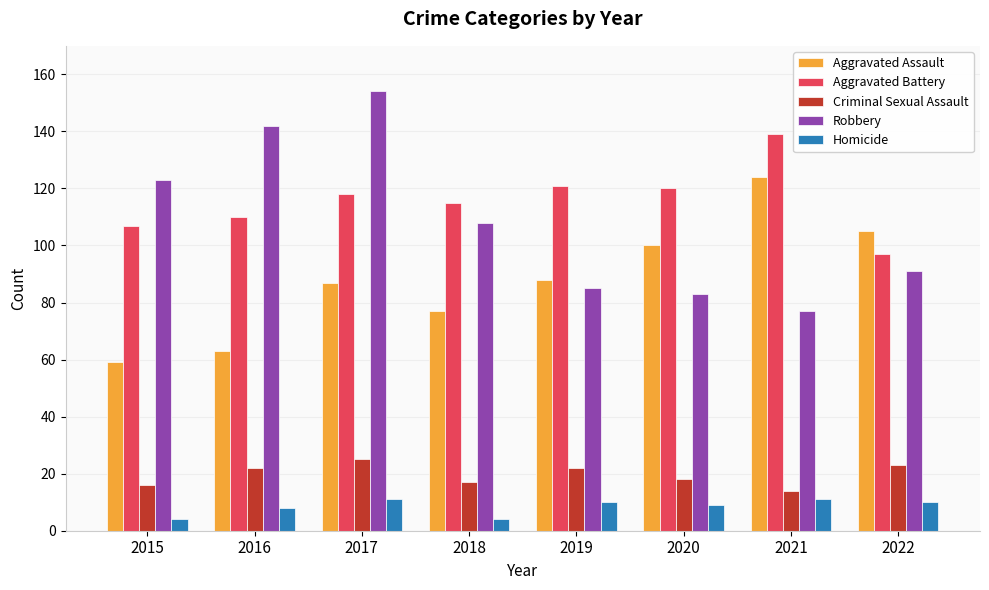

What is the difference between the Homicide values at 2020 and 2021?

2